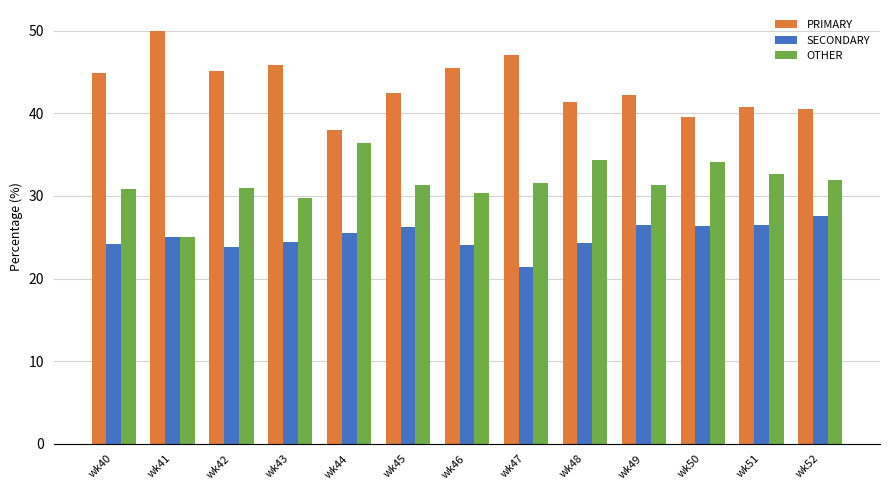

What is the difference between the highest and lowest values at wk49?

15.8